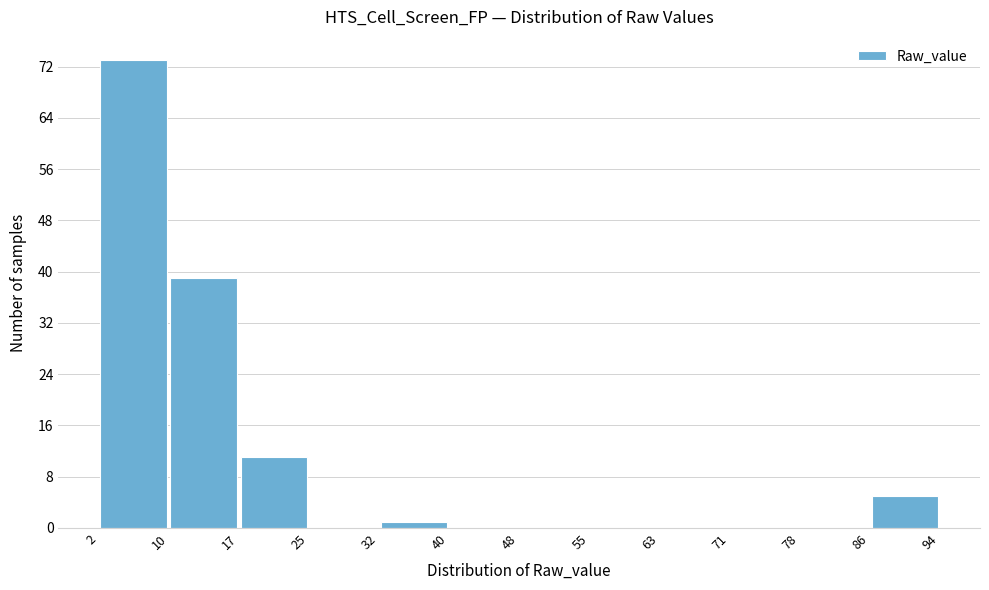

Which range on the x-axis has the tallest bar?

2 to 10